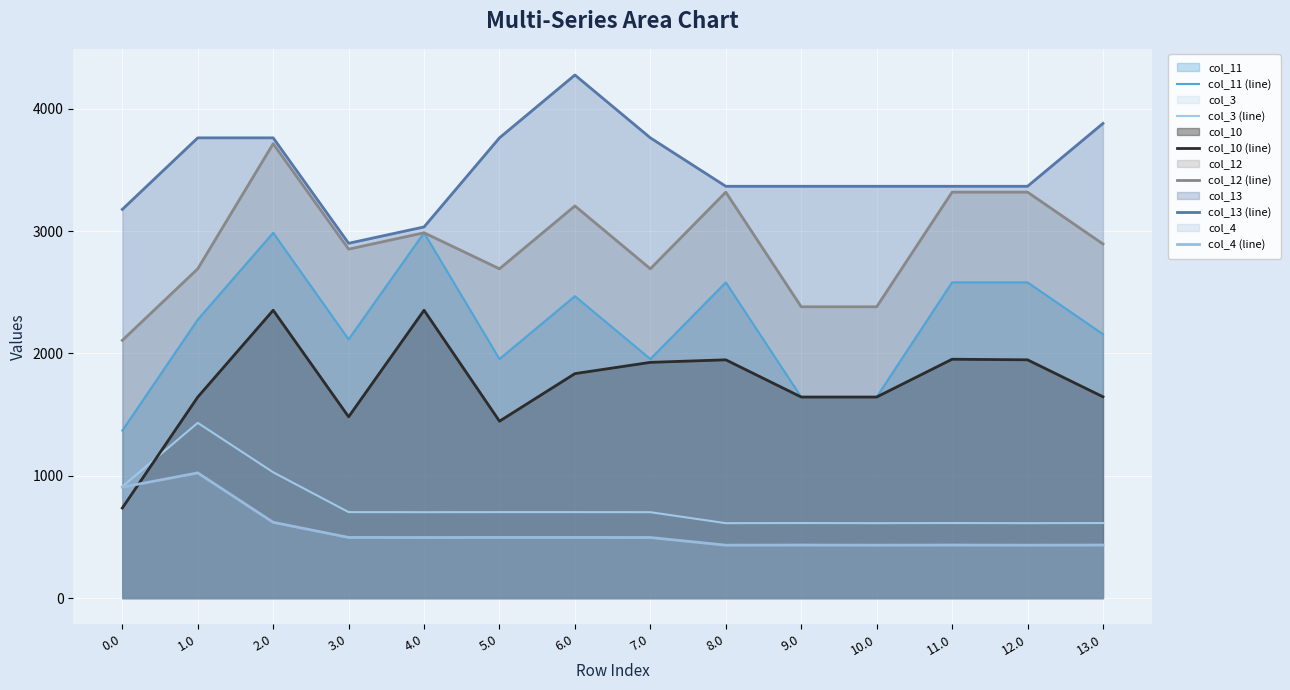

At which category does the chart reach its minimum across all series?

8.0